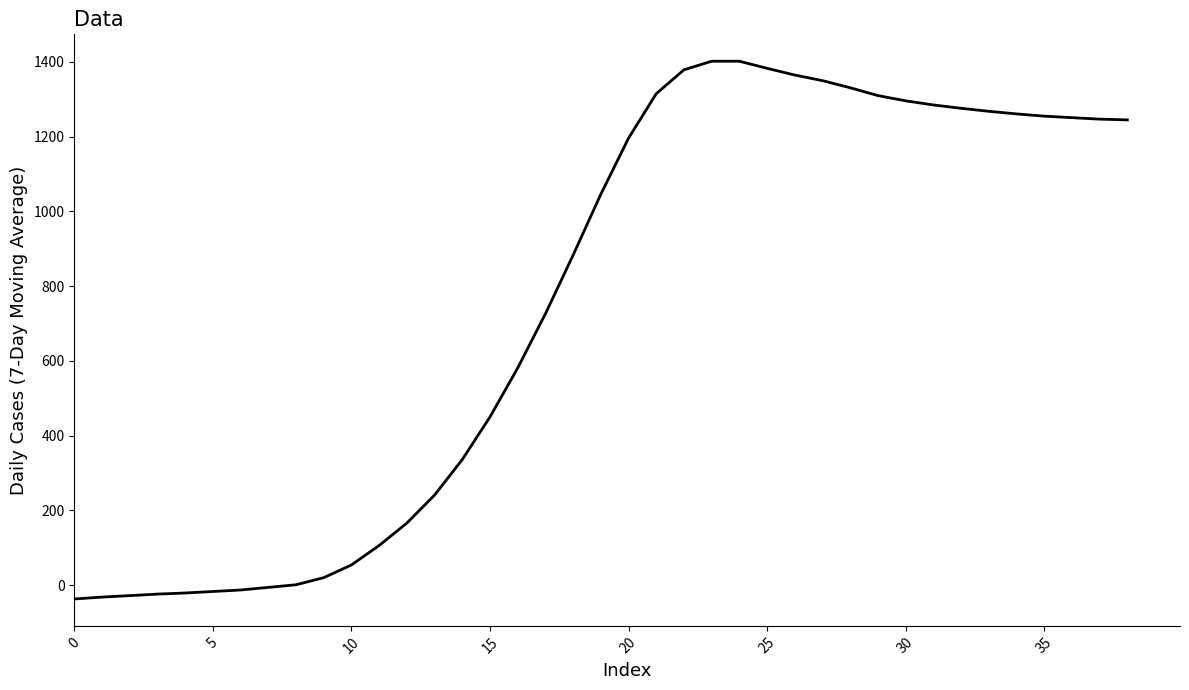

Does the chart have visible grid lines?

No